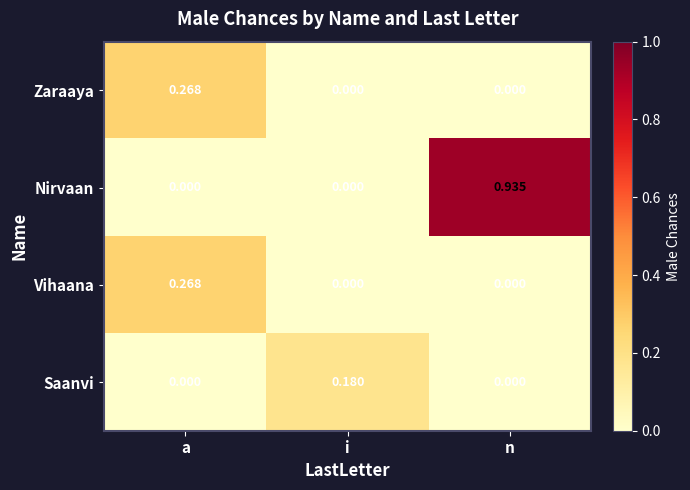

Count the number of categories in the chart.

3